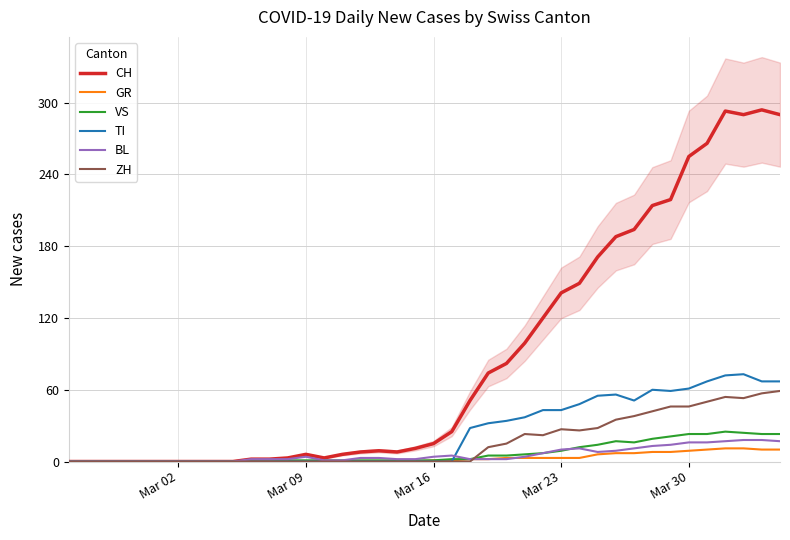

What is the difference between the second highest and minimum values in the GR series?

11